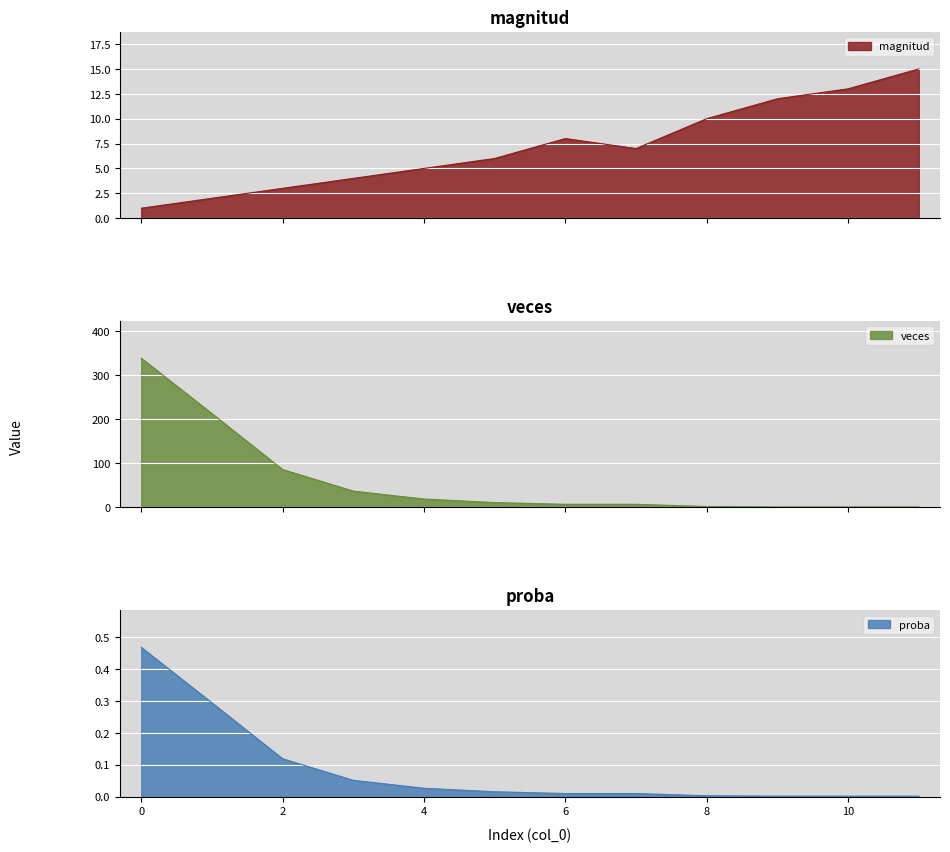

The value of magnitud at 10 is 13.0. True or false?

True